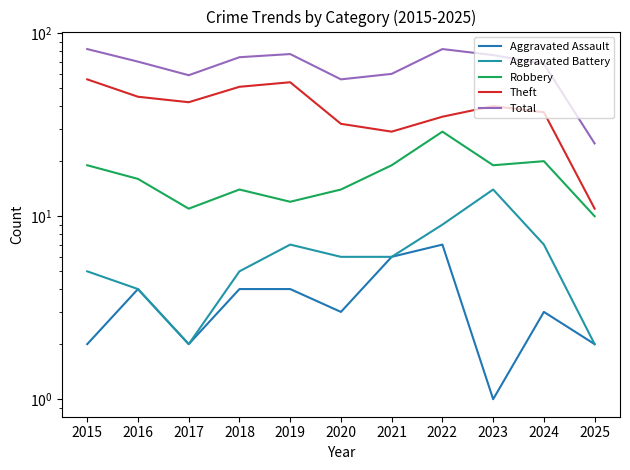

List the series in order of their peak value, lowest first.

Aggravated Assault, Aggravated Battery, Robbery, Theft, Total